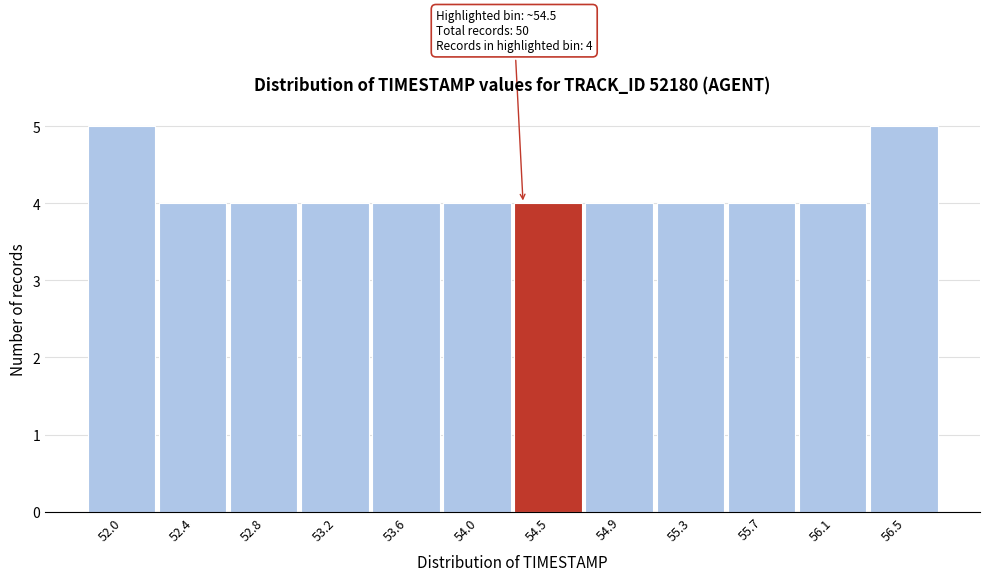

Reading right to left, list all the values displayed in this chart.

56.5=5	56.1=4	55.7=4	55.3=4	54.9=4	54.5=4	54.0=4	53.6=4	53.2=4	52.8=4	52.4=4	52.0=5